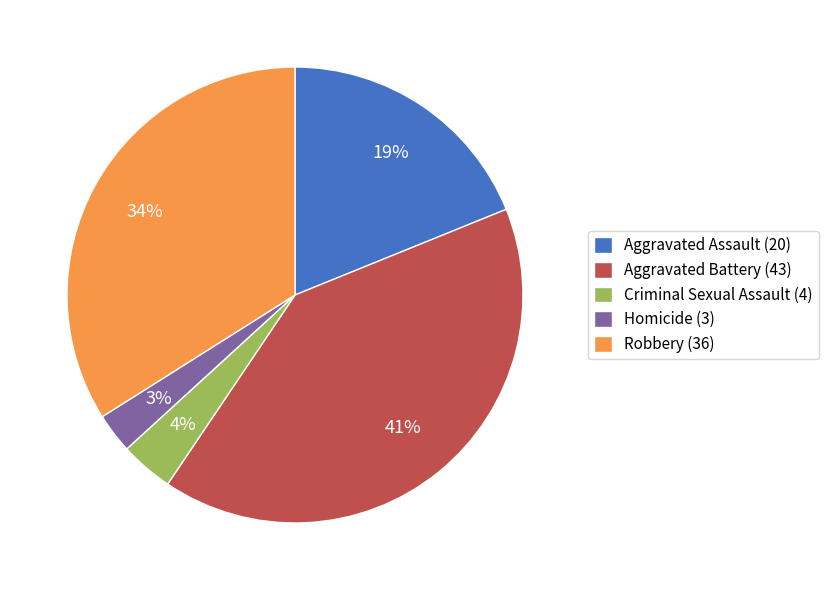

Is there any slice that represents more than half of the pie?

No